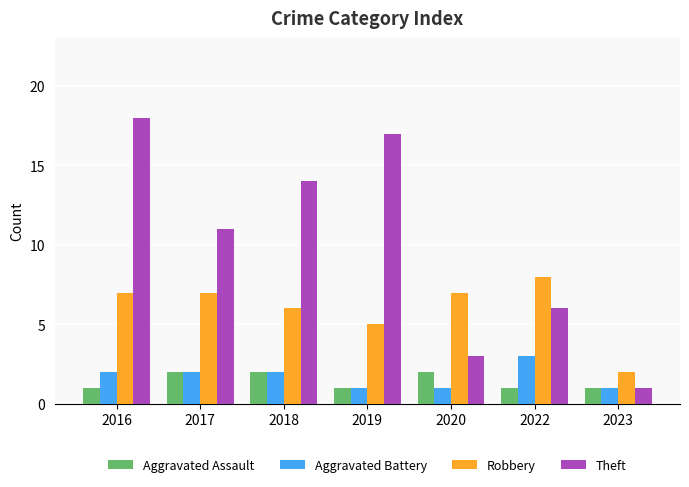

Reading left to right, list all the values displayed in this chart.

Aggravated Assault: 2016=1	2017=2	2018=2	2019=1	2020=2	2022=1	2023=1
Aggravated Battery: 2016=2	2017=2	2018=2	2019=1	2020=1	2022=3	2023=1
Robbery: 2016=7	2017=7	2018=6	2019=5	2020=7	2022=8	2023=2
Theft: 2016=18	2017=11	2018=14	2019=17	2020=3	2022=6	2023=1